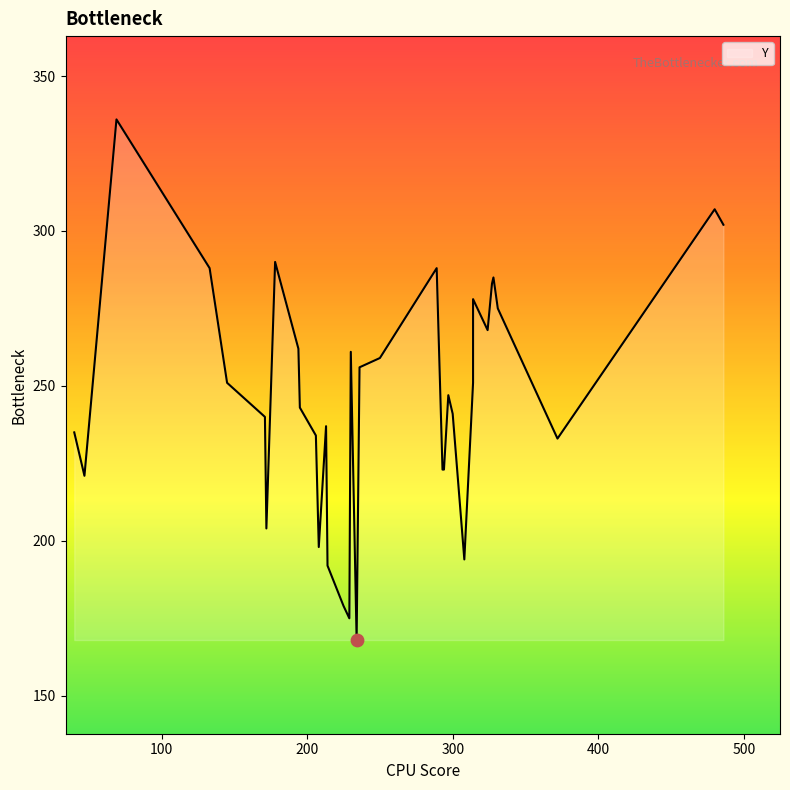

What is the change in value from 294 to 250?

+36